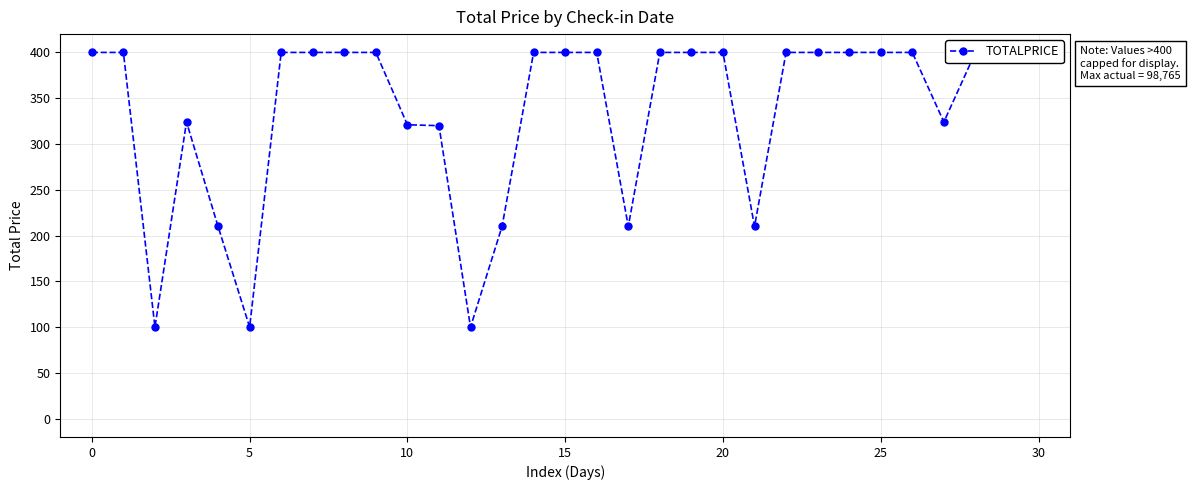

What is the smallest value displayed?

100